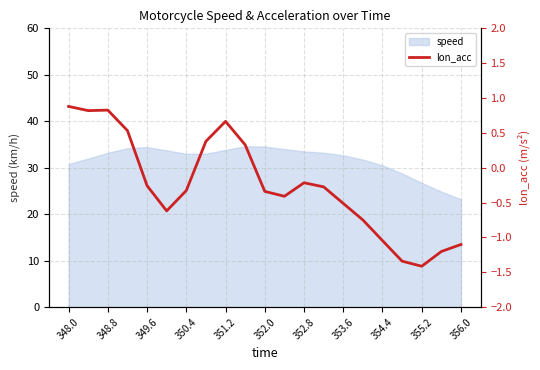

The value of speed at 348.0 is 51.8. True or false?

False